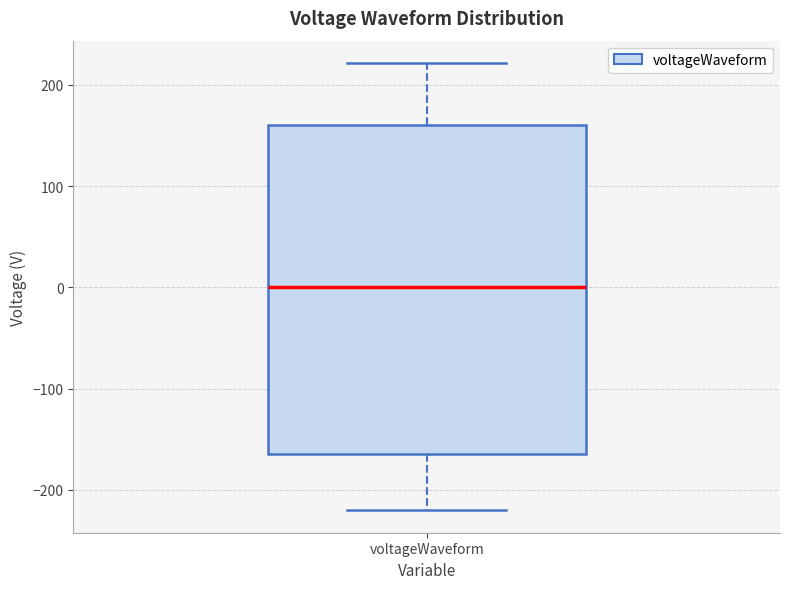

Where is the lower edge of the box for voltageWaveform on the y-axis? The values are not printed on the chart, so give them approximately, as read against the axis.

-170